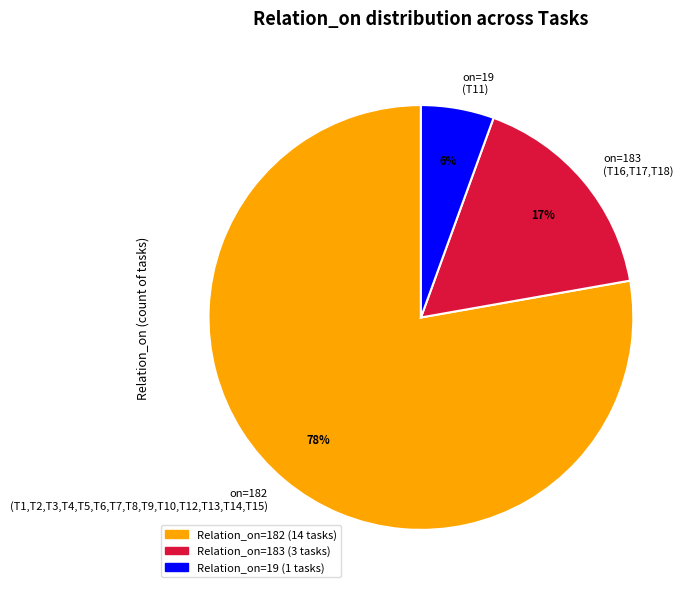

True or false: on=182 (T1,T2,T3,T4,T5,T6,T7,T8,T9,T10,T12,T13,T14,T15) accounts for 78% of the total.

True